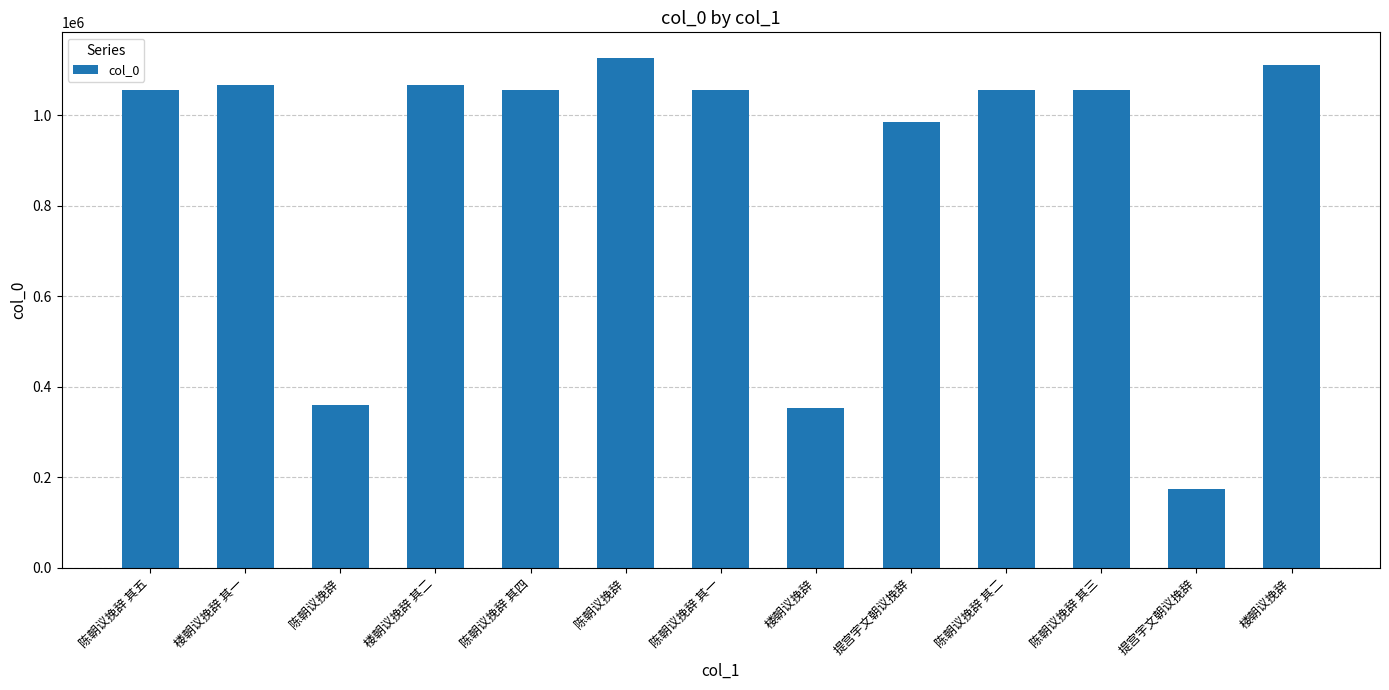

What is the change in value from 提宫宇文朝议挽辞 to 提宫宇文朝议挽辞?

-811318